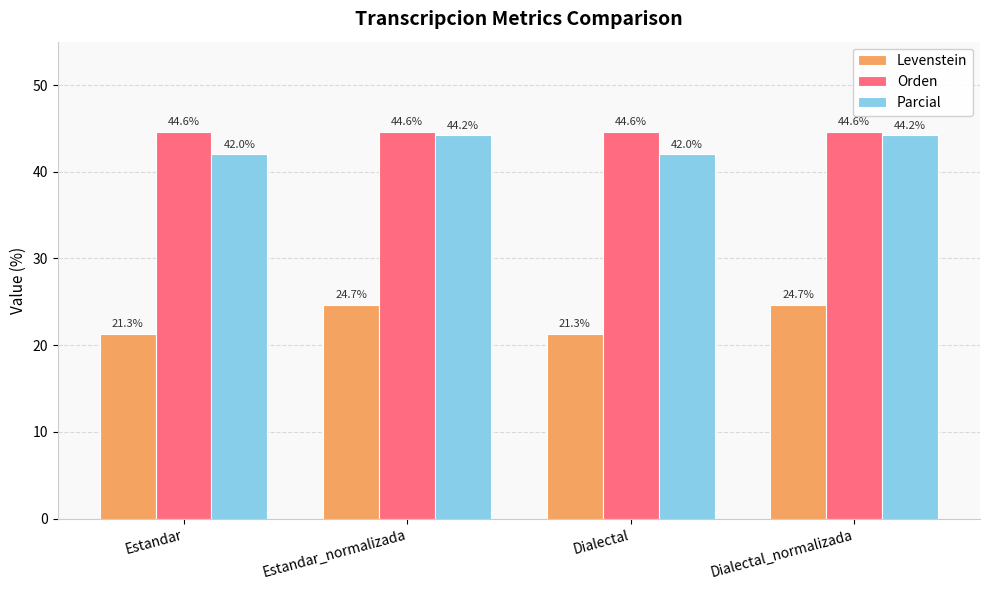

Rank the series by their maximum value, from highest to lowest.

Orden, Parcial, Levenstein